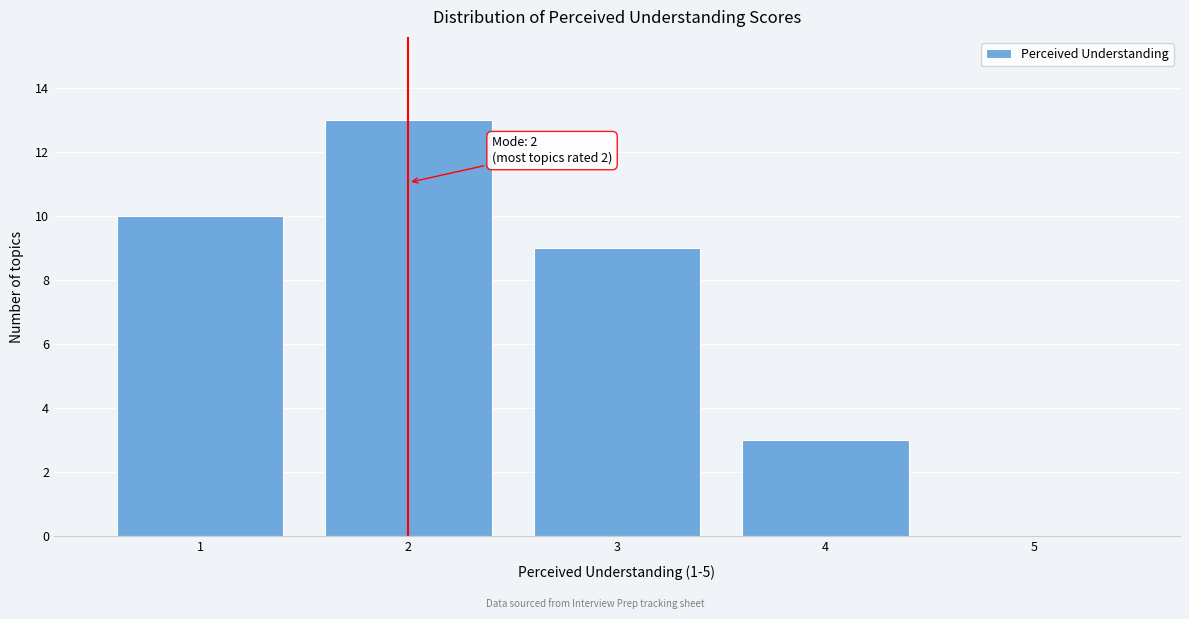

Which range on the x-axis has the tallest bar?

1.5 to 2.5